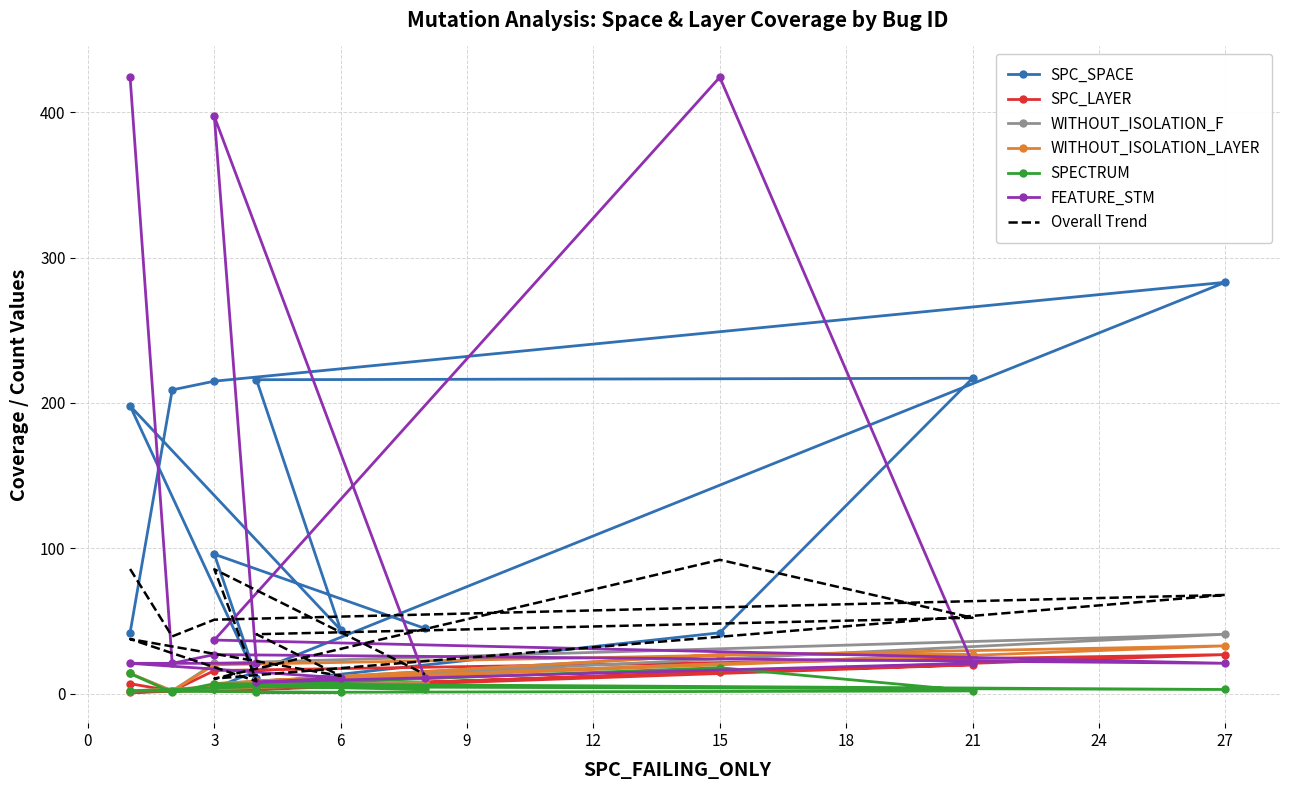

Rank the series at 8 from highest to lowest value.

SPC_SPACE, FEATURE_STM, WITHOUT_ISOLATION_F, SPC_LAYER, WITHOUT_ISOLATION_LAYER, SPECTRUM